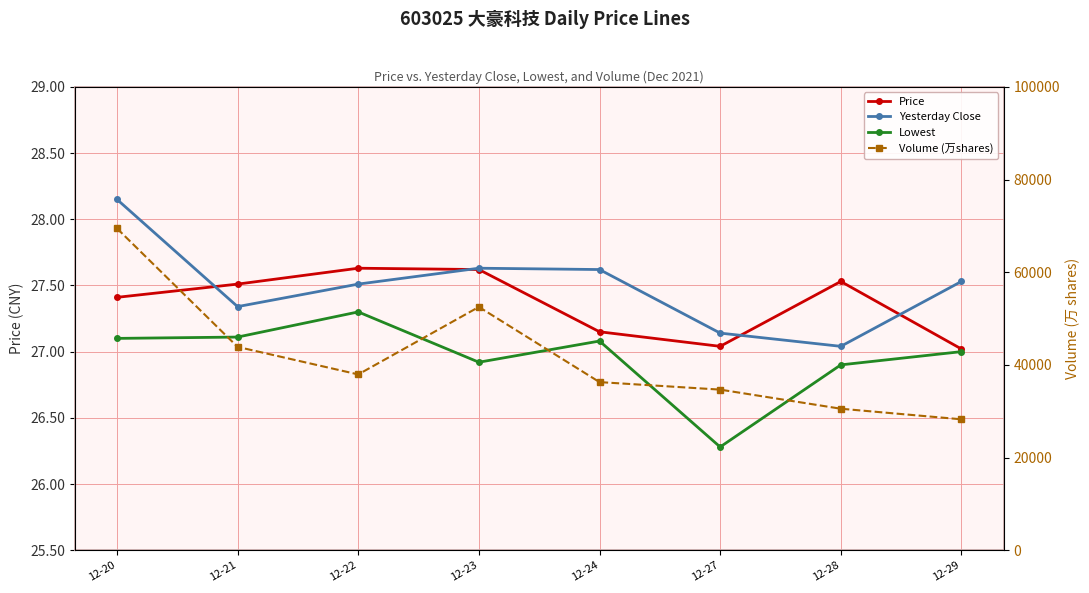

At which category does Volume (万shares) reach its first local valley?

12-22